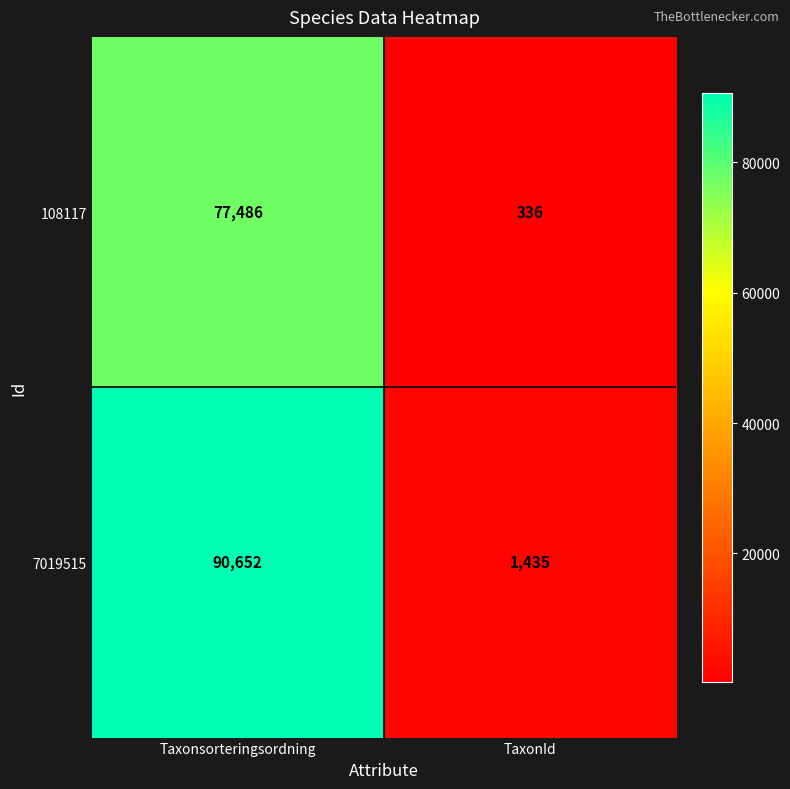

List the series in order of their overall mean, highest first.

7019515, 108117